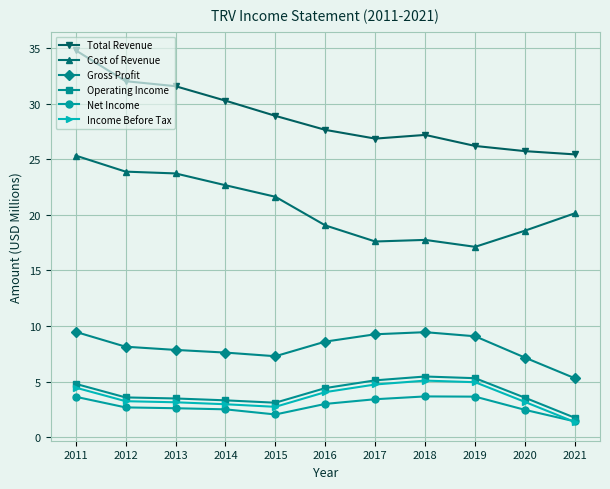

The Total Revenue series shows 17.2 at 2014. True or false?

False